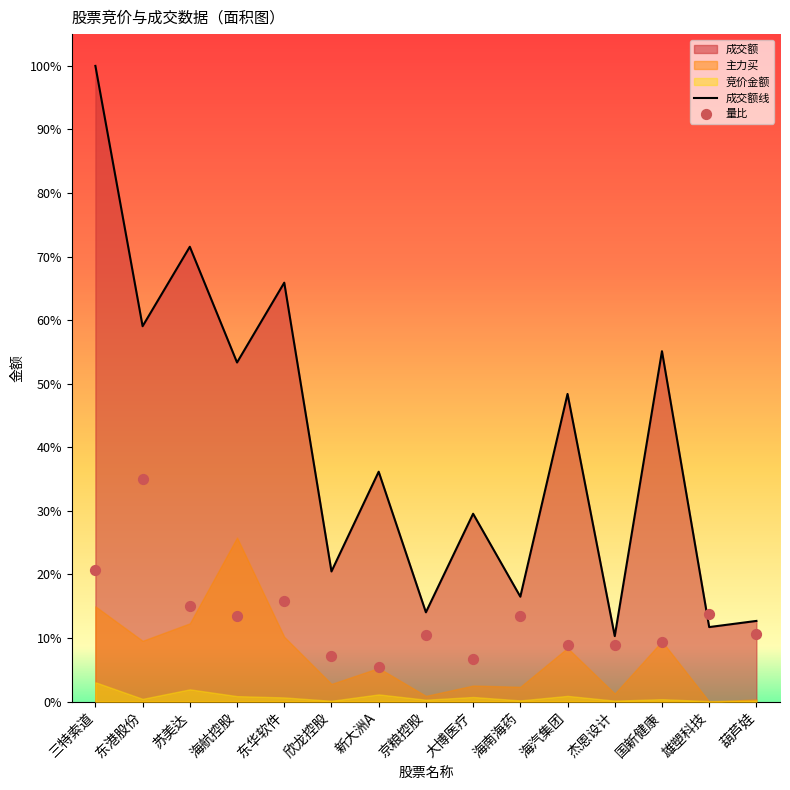

Which series has the largest total across all categories?

成交额线